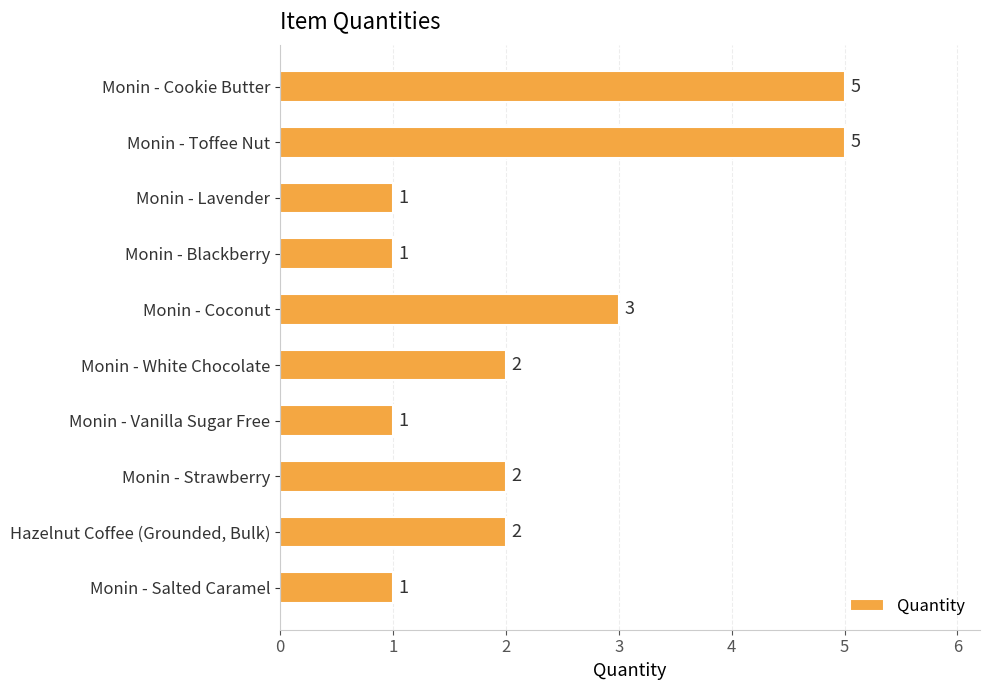

Is it true that the value at Monin - Strawberry is 2?

True